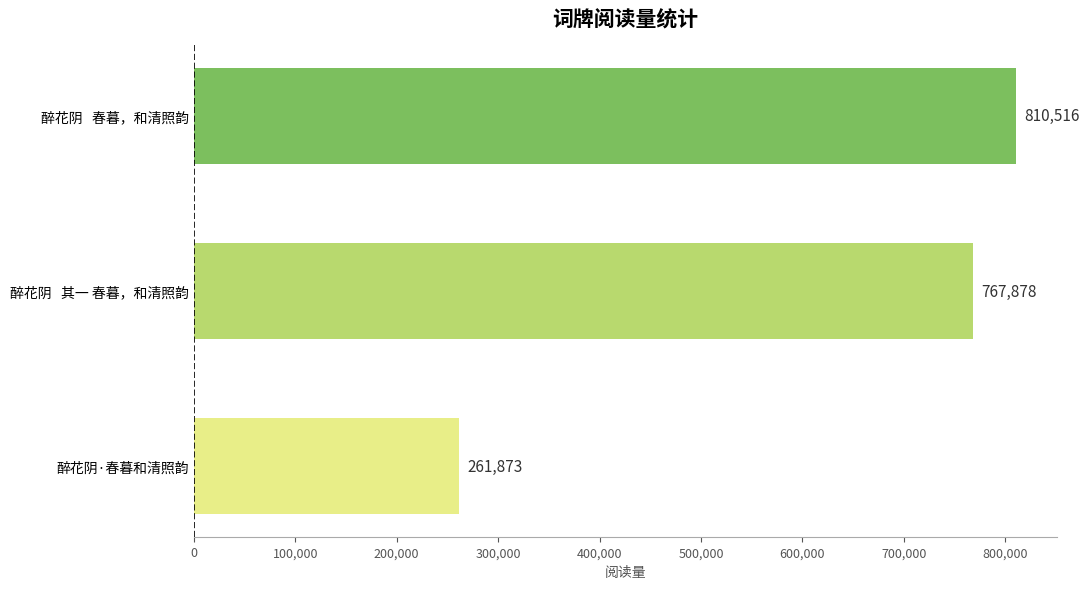

What is the label of the 3rd bar from the bottom?

醉花阴   春暮，和清照韵